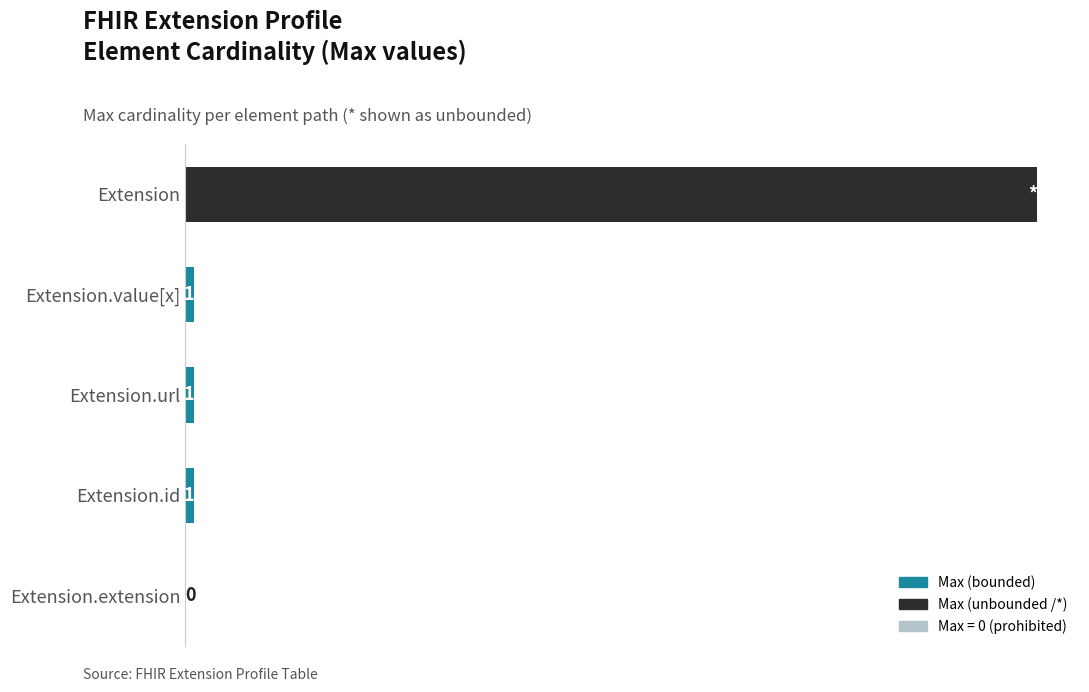

At which category does the chart reach its peak across all series?

Extension